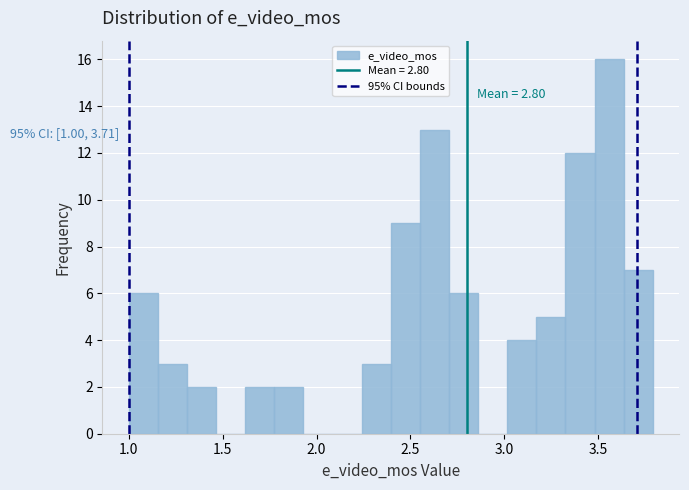

Read against the x-axis, roughly where is the centre of the tallest bar?

3.55